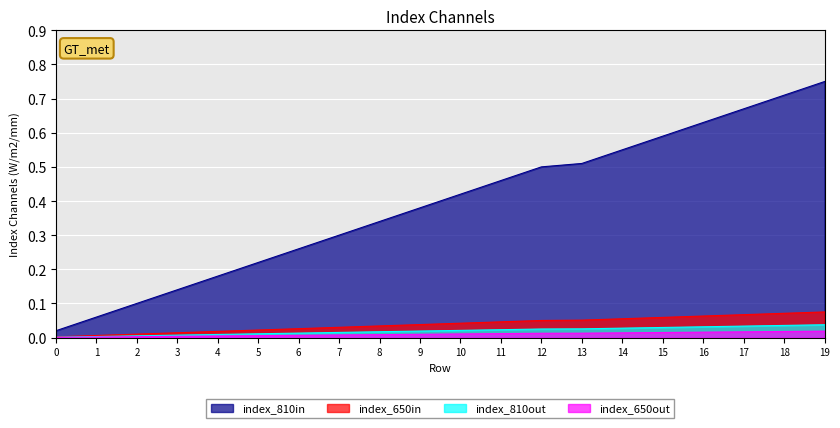

Reading left to right, what are all the values shown in this chart?

index: 0=0.0	1=0.1	2=0.1	3=0.1	4=0.2	5=0.2	6=0.3	7=0.3	8=0.3	9=0.4	10=0.4	11=0.5	12=0.5	13=0.5	14=0.6	15=0.6	16=0.6	17=0.7	18=0.7	19=0.8
index_scaled: 0=0.0	1=0.0	2=0.0	3=0.0	4=0.0	5=0.0	6=0.0	7=0.0	8=0.0	9=0.0	10=0.0	11=0.0	12=0.1	13=0.1	14=0.1	15=0.1	16=0.1	17=0.1	18=0.1	19=0.1
index_low: 0=0.0	1=0.0	2=0.0	3=0.0	4=0.0	5=0.0	6=0.0	7=0.0	8=0.0	9=0.0	10=0.0	11=0.0	12=0.0	13=0.0	14=0.0	15=0.0	16=0.0	17=0.0	18=0.0	19=0.0
index_vlow: 0=0.0	1=0.0	2=0.0	3=0.0	4=0.0	5=0.0	6=0.0	7=0.0	8=0.0	9=0.0	10=0.0	11=0.0	12=0.0	13=0.0	14=0.0	15=0.0	16=0.0	17=0.0	18=0.0	19=0.0